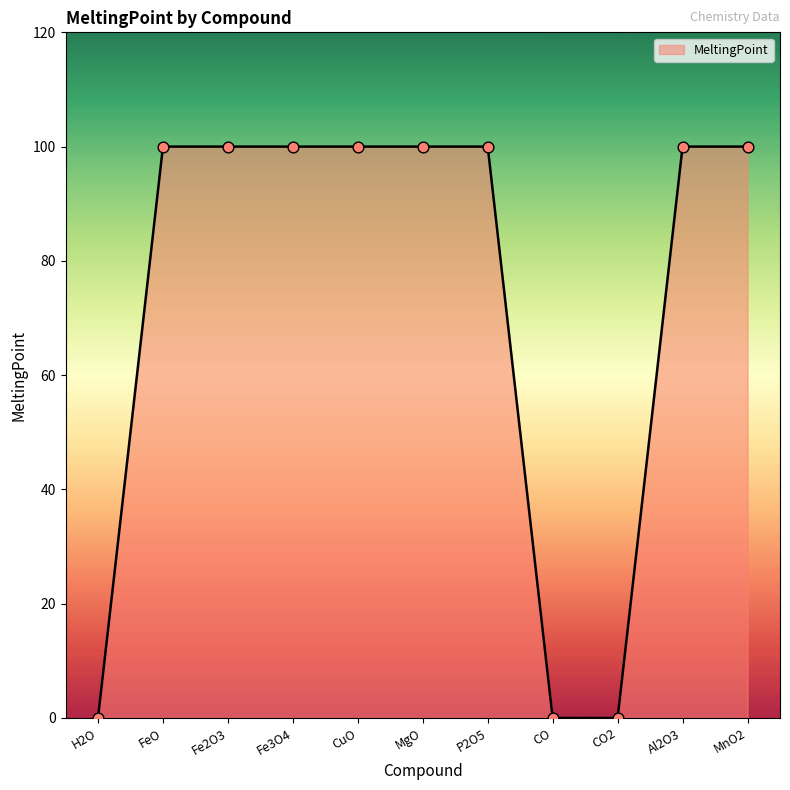

Between CuO and CO2, which is larger?

CuO